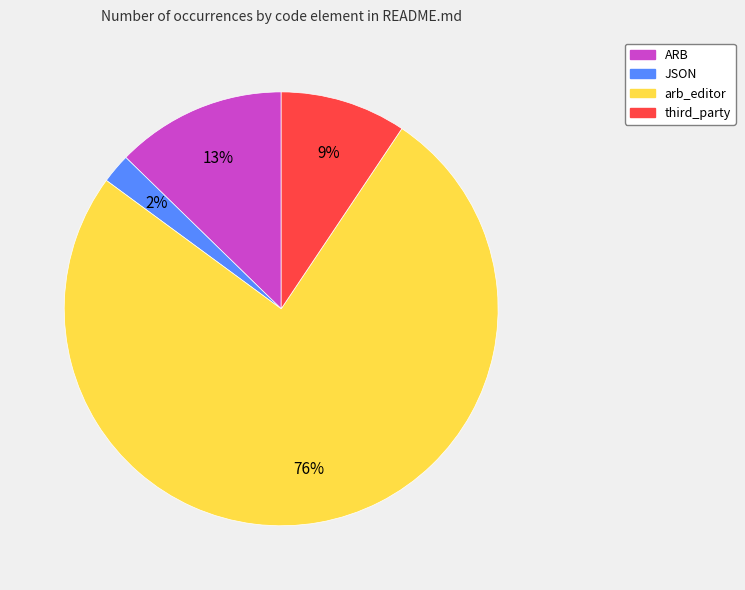

To the nearest percent, what is the average slice percentage?

25%